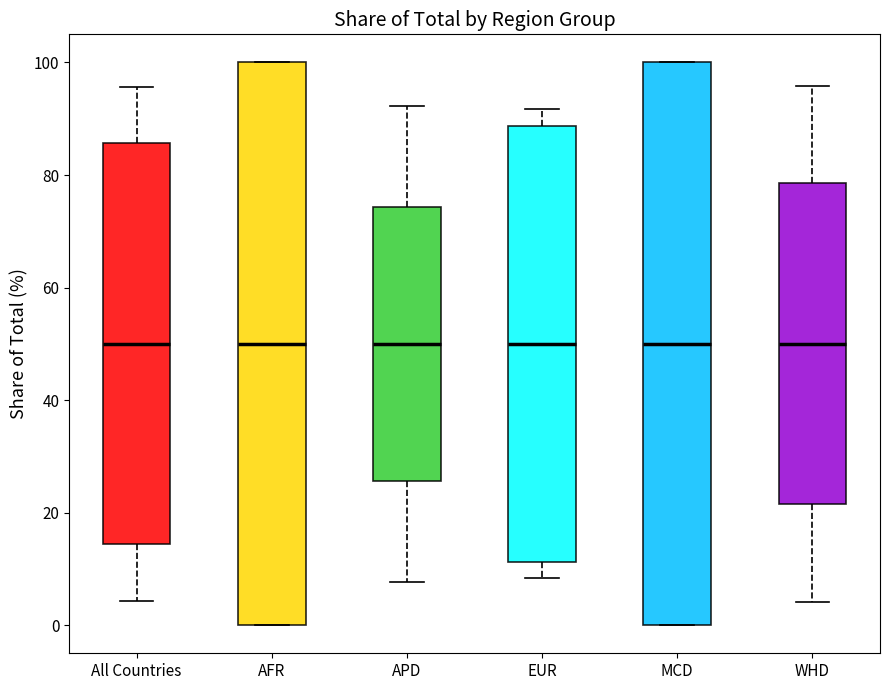

Reading left to right, transcribe this box plot: for each box, give where its median line is, the range the box spans, and where its two whiskers end, as read against the y-axis. The values are not printed on the chart, so give them approximately, as read against the axis.

All Countries: median 50, box 14 to 86, whiskers 4 to 96
AFR: median 50, box 0 to 100, whiskers 0 to 100
APD: median 50, box 26 to 74, whiskers 8 to 92
EUR: median 50, box 12 to 88, whiskers 8 to 92
MCD: median 50, box 0 to 100, whiskers 0 to 100
WHD: median 50, box 22 to 78, whiskers 4 to 96